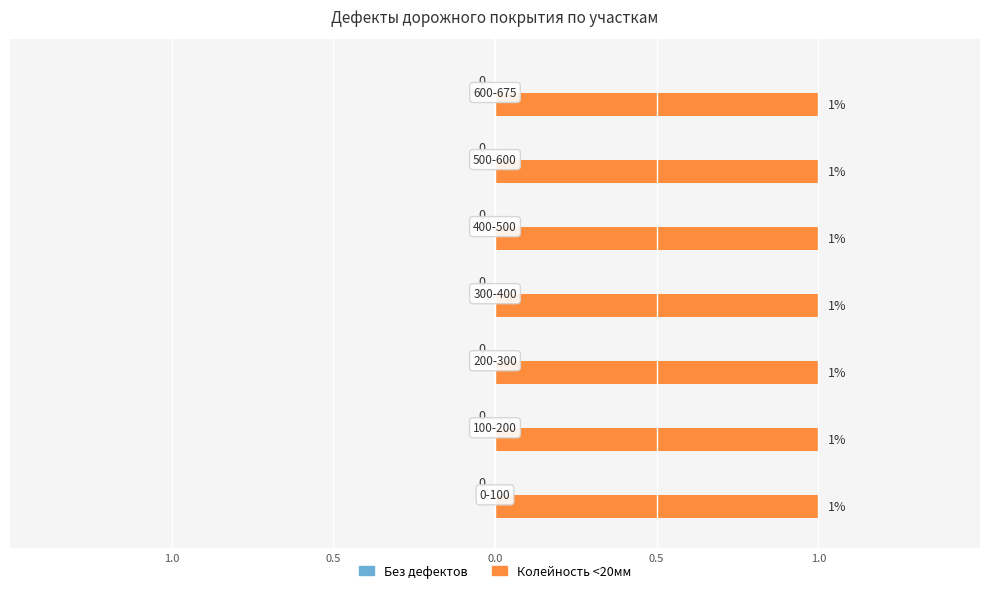

What is the label of the 6th bar from the right?

100-200